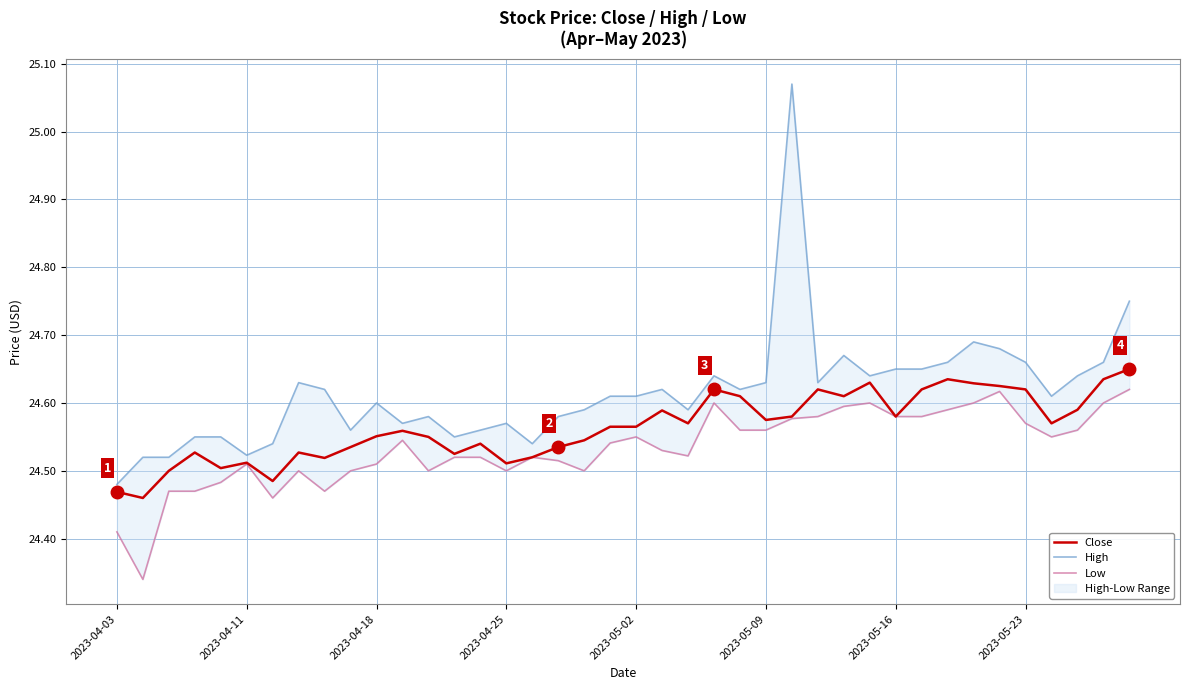

Where is High nearest to the value 24?

2023-04-03